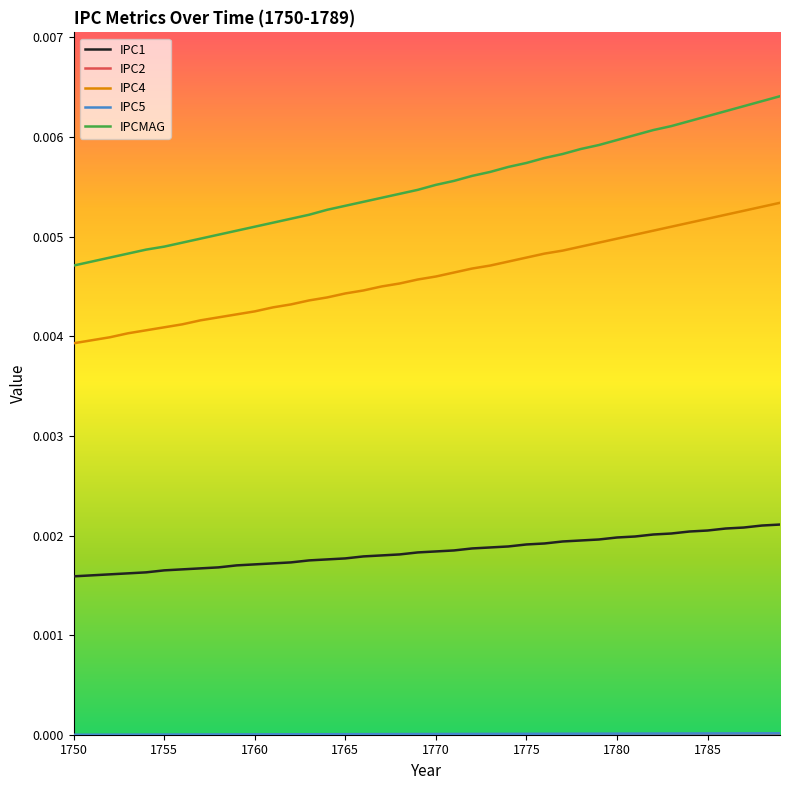

Which series has the largest range (max minus min)?

IPCMAG